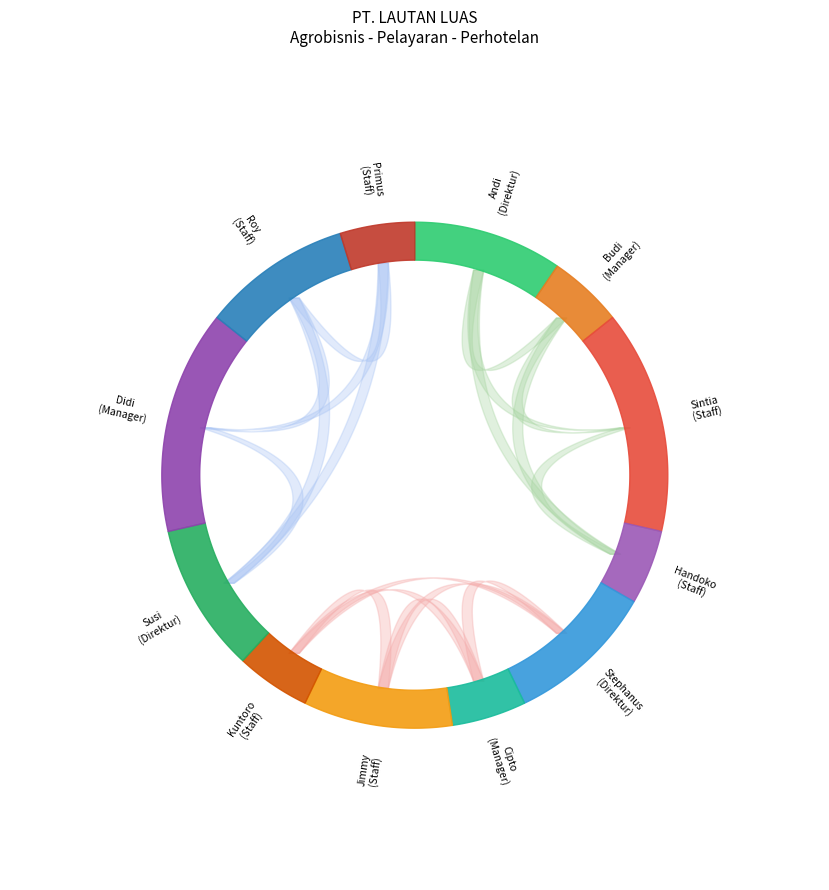

To the nearest percent, what is the average slice percentage?

8%